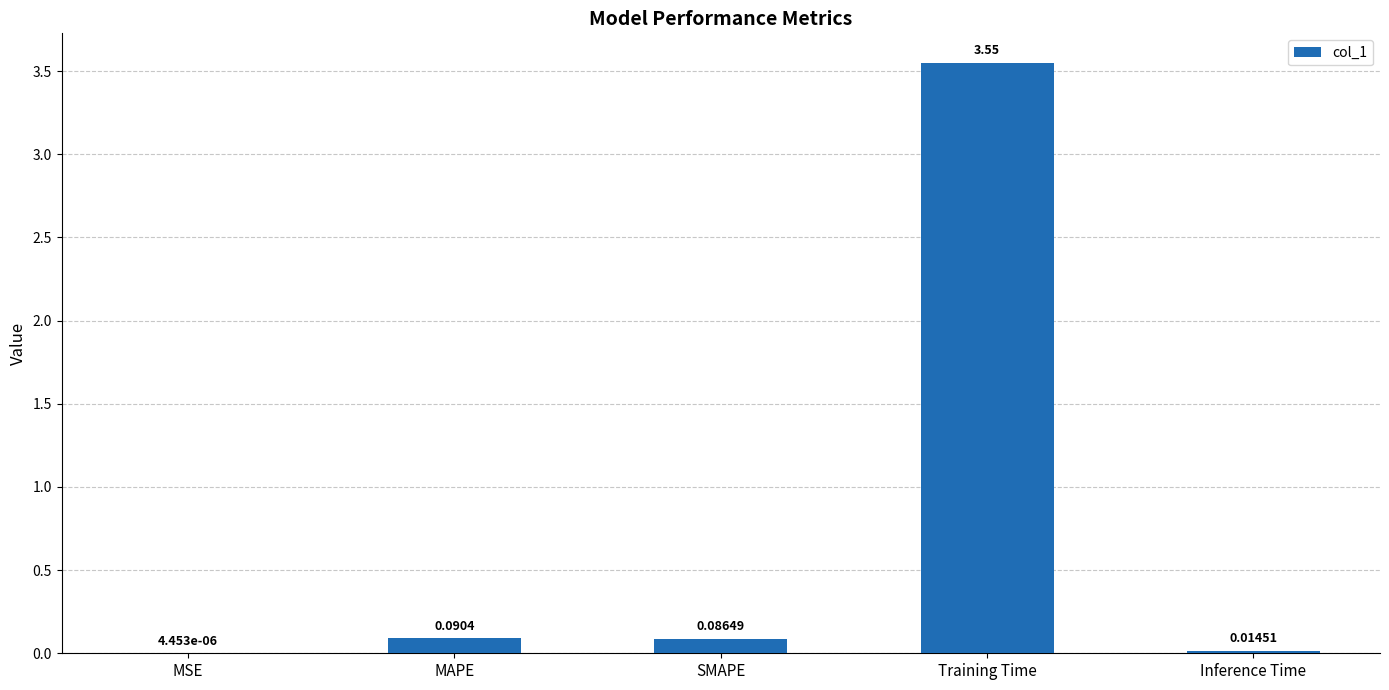

Which has a higher value, MAPE or SMAPE?

MAPE